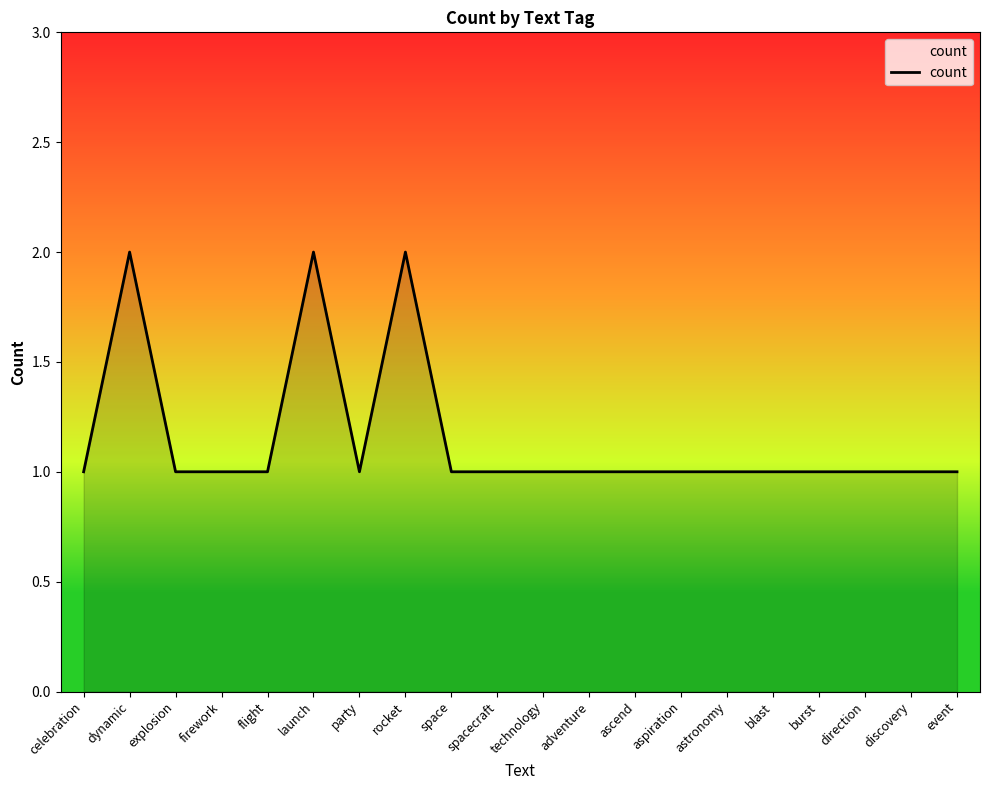

Reading left to right, what are all the values shown in this chart?

1	2	1	1	1	2	1	2	1	1	1	1	1	1	1	1	1	1	1	1